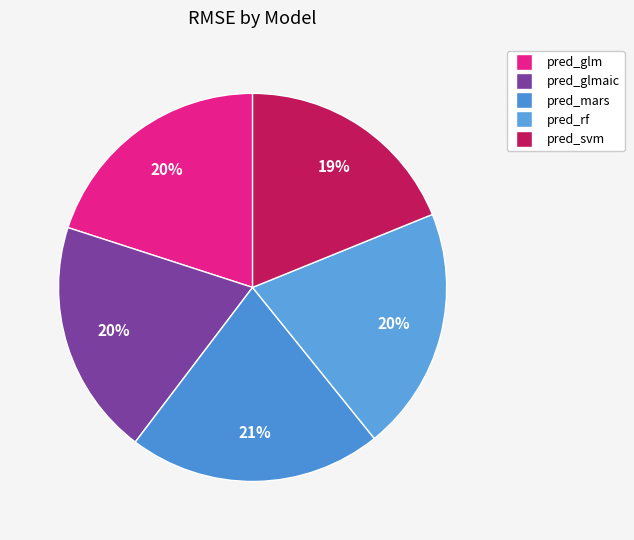

How many slices are in this pie chart?

5